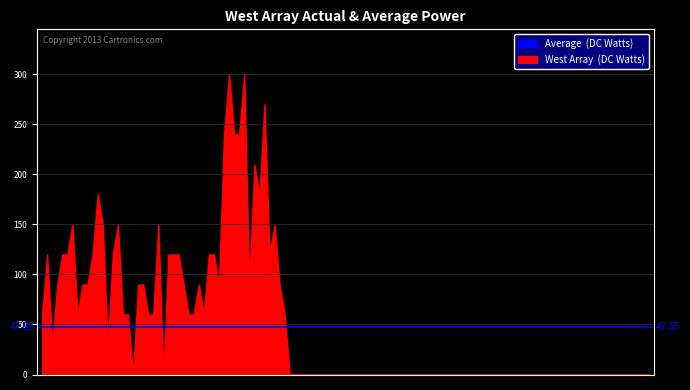

Count the number of categories in the chart.

121